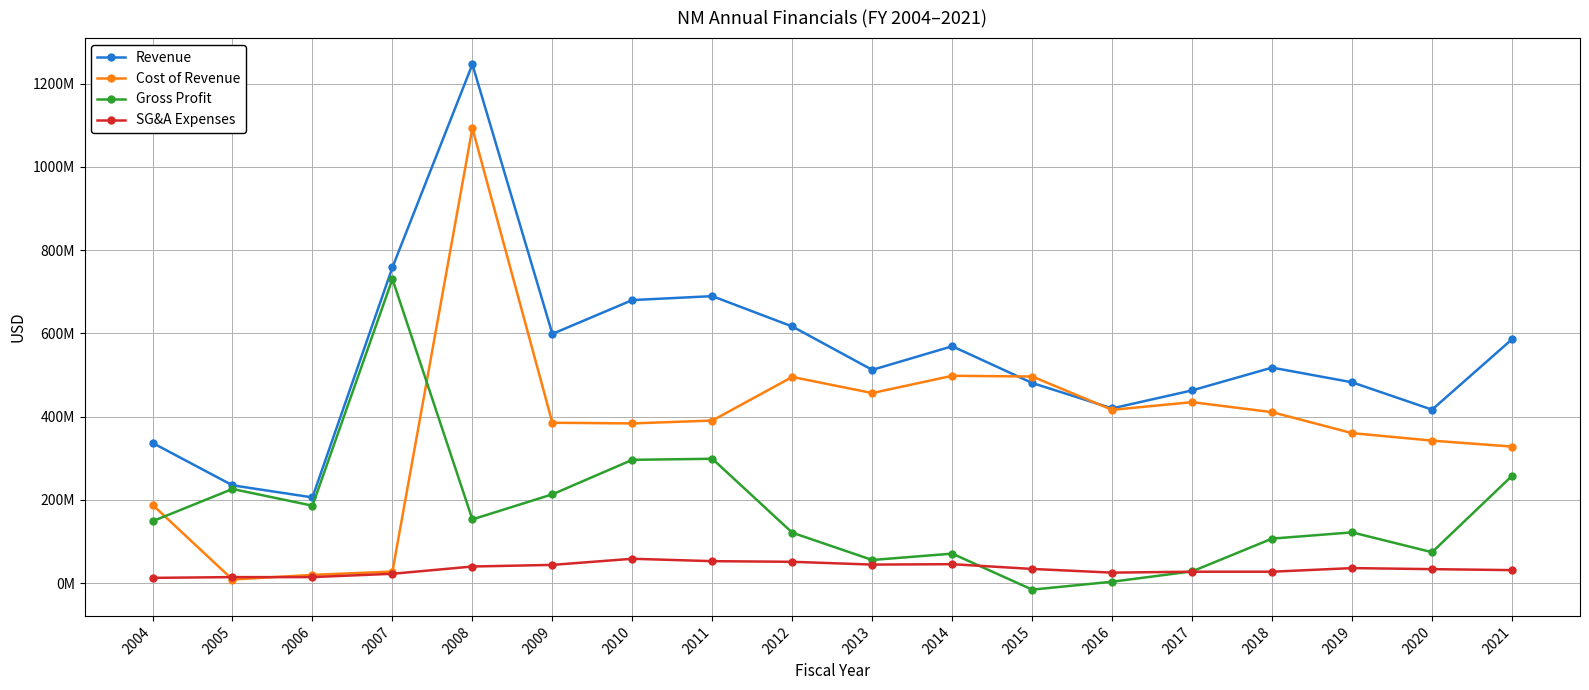

Rank the categories by Revenue value from highest to lowest.

2008, 2007, 2011, 2010, 2012, 2009, 2021, 2014, 2018, 2013, 2019, 2015, 2017, 2016, 2020, 2004, 2005, 2006